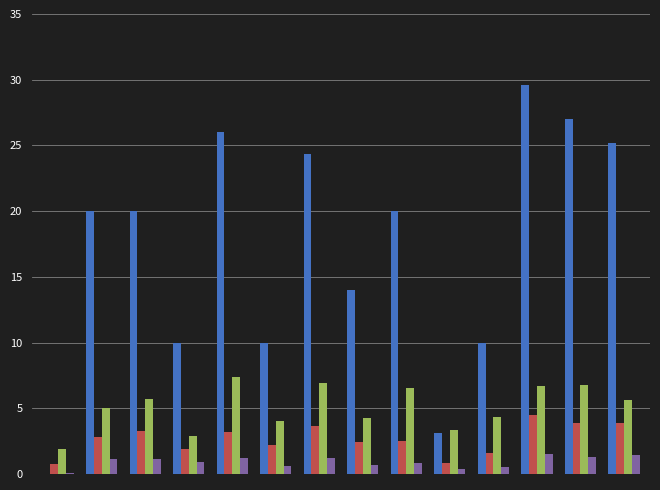

What is the maximum value shown in the chart?

29.6